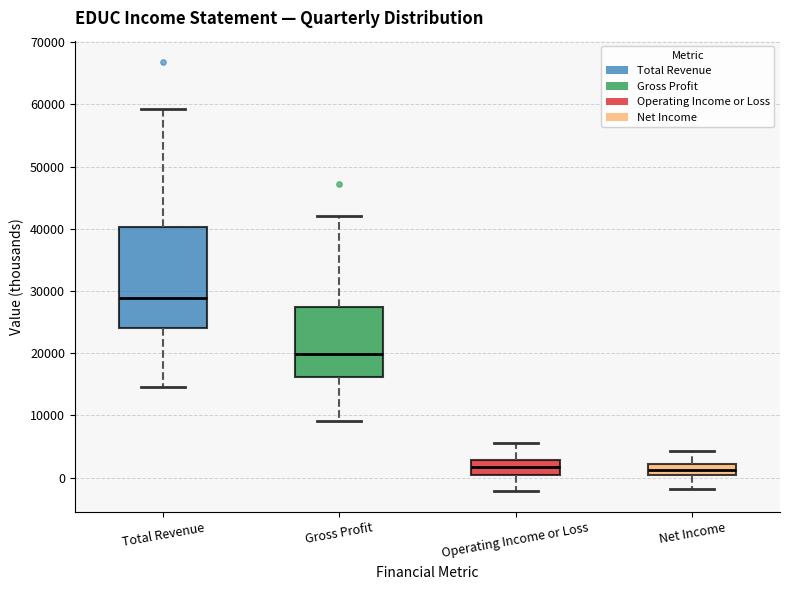

Reading left to right, transcribe this box plot: for each box, give where its median line is, the range the box spans, and where its two whiskers end, as read against the y-axis. The values are not printed on the chart, so give them approximately, as read against the axis.

Total Revenue: median 29000, box 24000 to 40000, whiskers 15000 to 59000
Gross Profit: median 20000, box 16000 to 27000, whiskers 9000 to 42000
Operating Income or Loss: median 2000, box 0 to 3000, whiskers -2000 to 6000
Net Income: median 1000, box 0 to 2000, whiskers -2000 to 4000